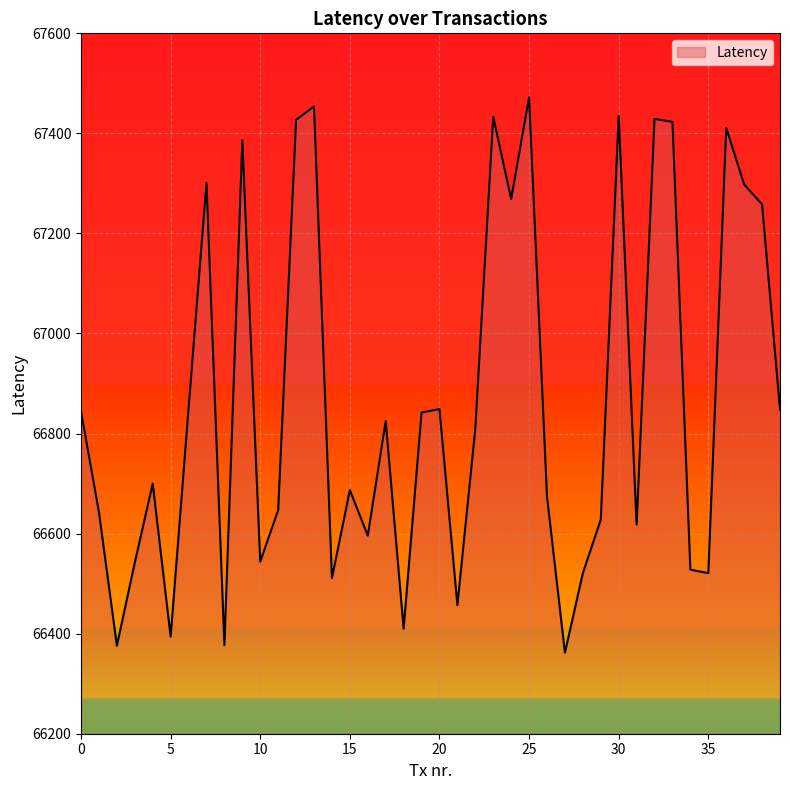

What is the difference between the maximum and minimum values?

1110